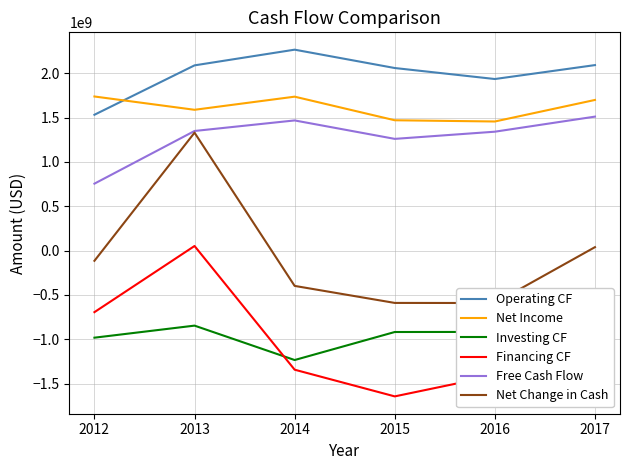

True or false: Financing CF has a value of -354288493 at 2012.

False